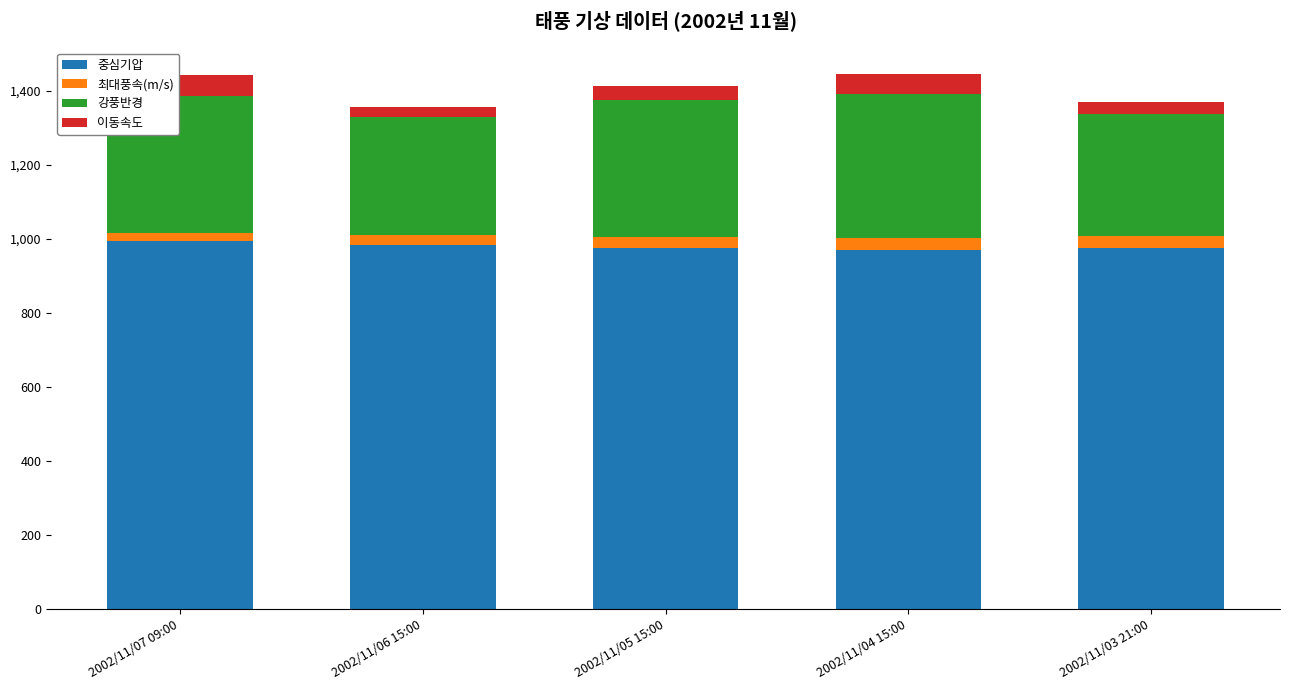

Is it true that 중심기압 equals 970 at 2002/11/04 15:00?

True